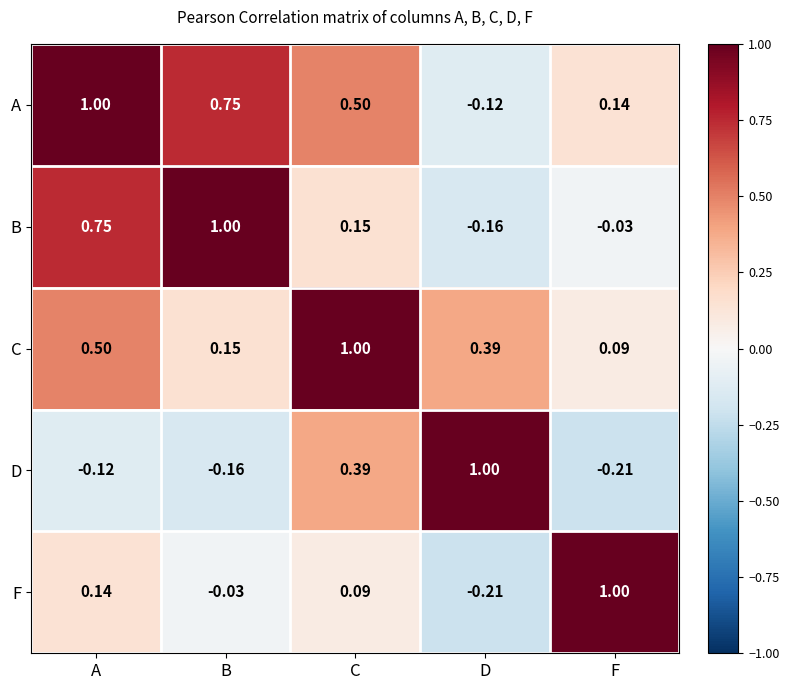

Where is B nearest to the value 0?

F